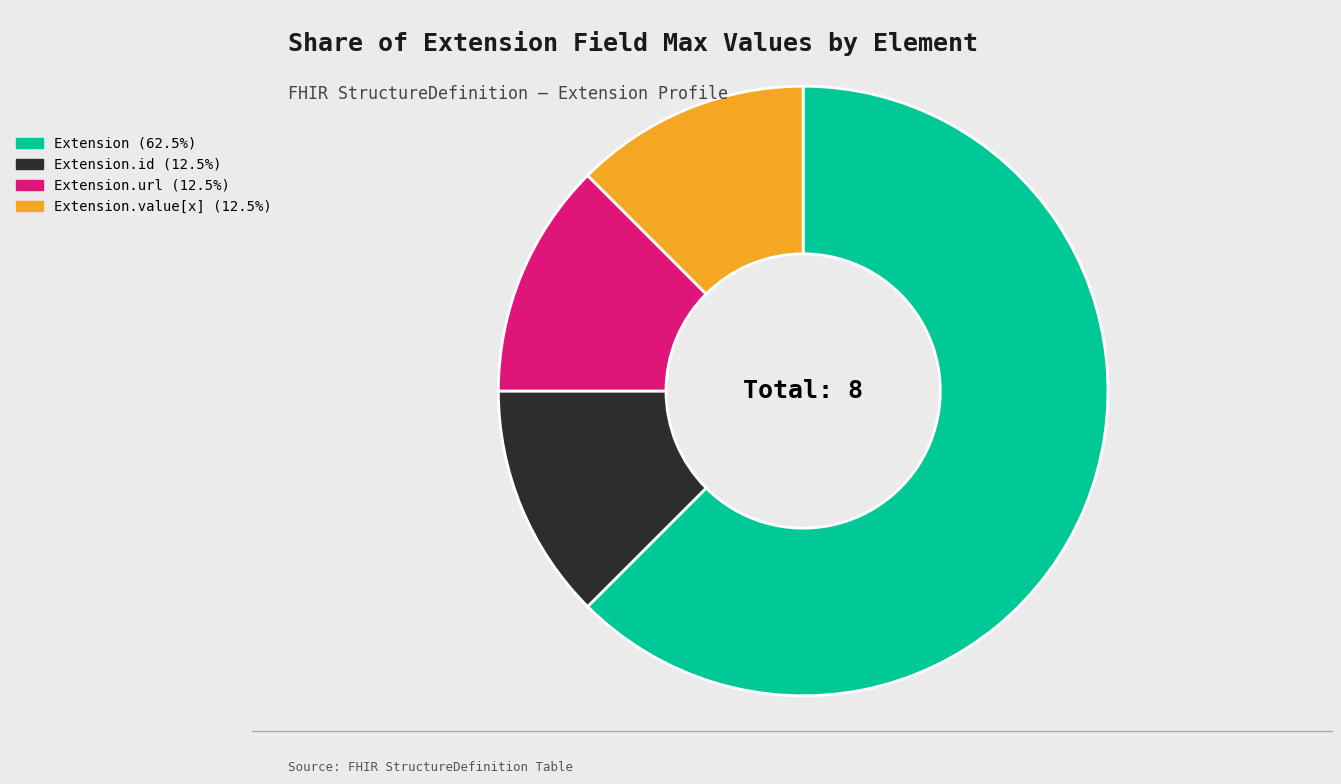

Is there any slice that represents more than half of the pie?

Yes